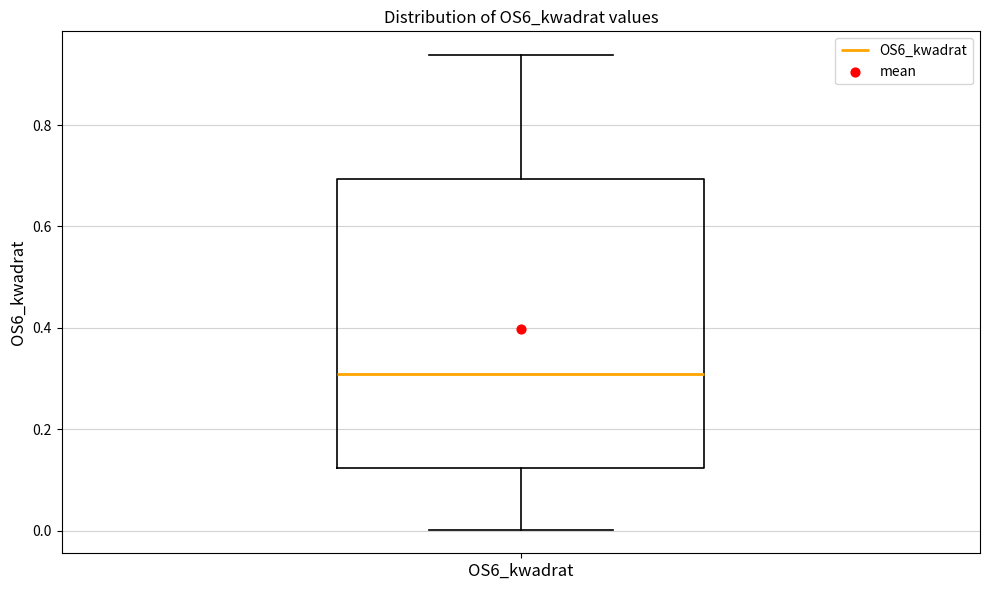

Read this box plot against the y-axis: the position of the median line, the range covered by the box, and the ends of both whiskers. The values are not printed on the chart, so give them approximately, as read against the axis.

median 0.30, box 0.12 to 0.70, whiskers 0.00 to 0.94